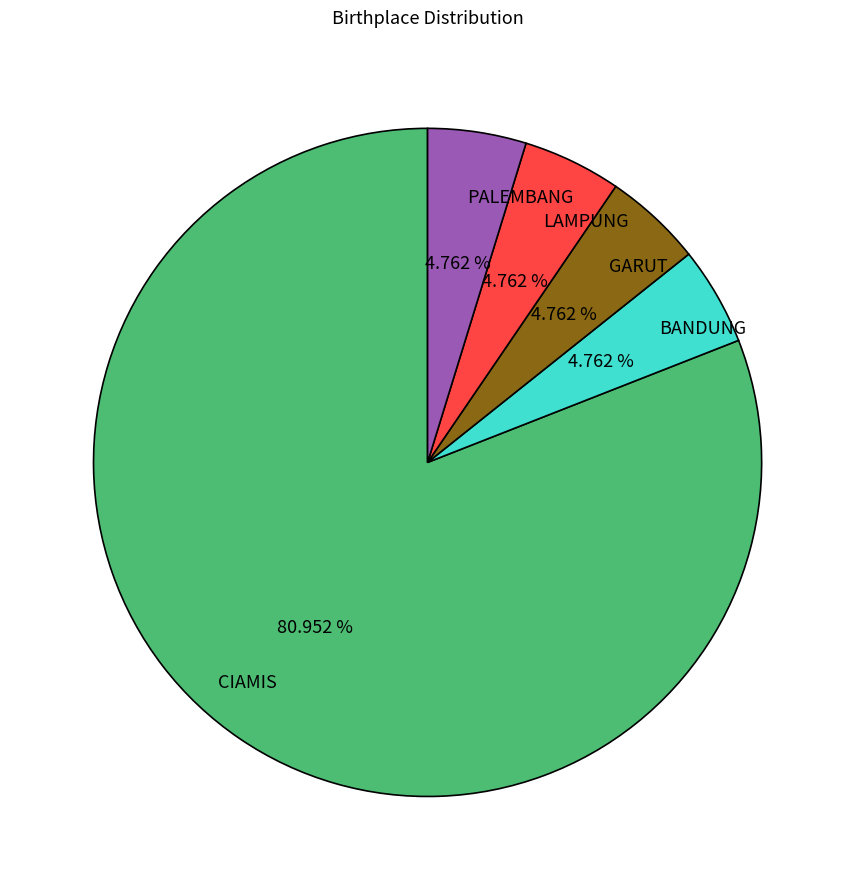

How many slices are in this pie chart?

5